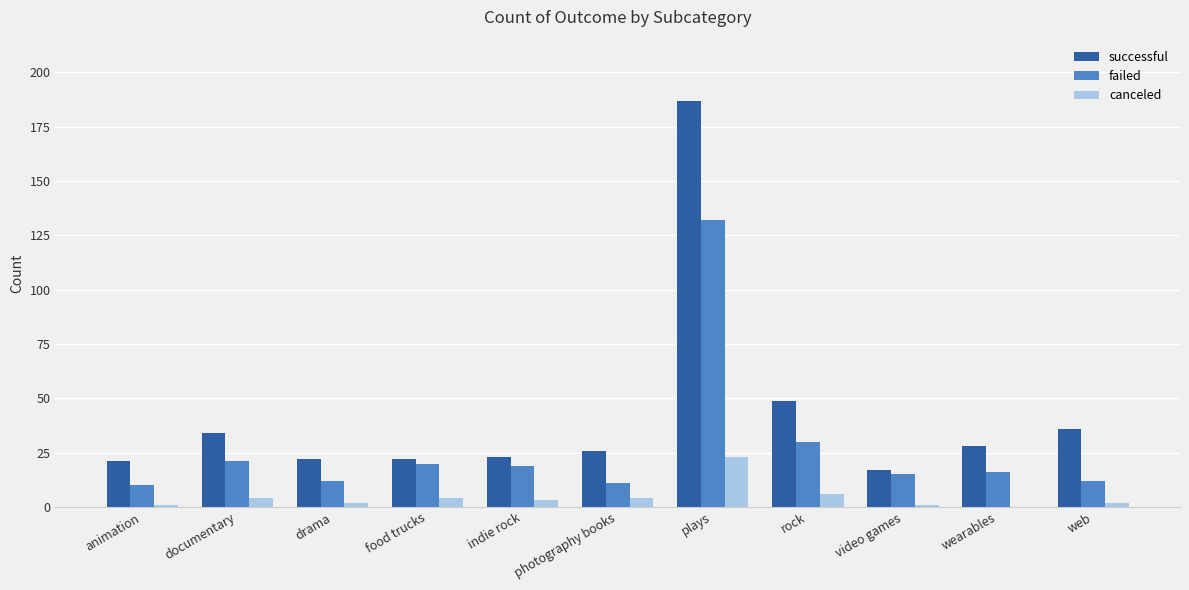

What is the sum of all canceled values?

50